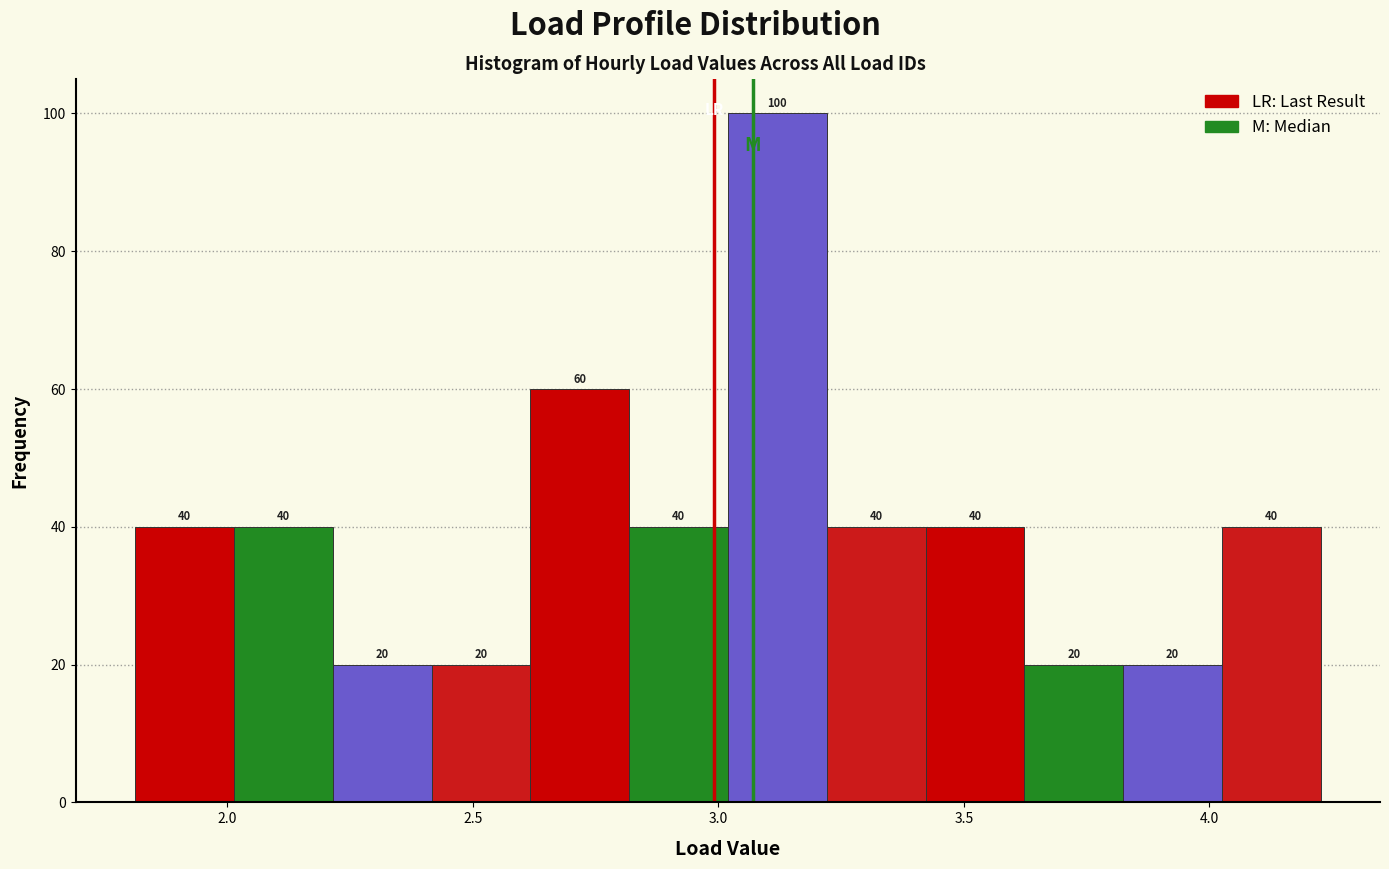

Reading left to right, list every bar in this chart as the range it spans on the x-axis followed by its height. The bar edges are not printed on the chart, so give them approximately, as read against the axis.

1.80 to 2.00: 40
2.00 to 2.20: 40
2.20 to 2.40: 20
2.40 to 2.60: 20
2.60 to 2.80: 60
2.80 to 3.00: 40
3.00 to 3.20: 100
3.20 to 3.40: 40
3.40 to 3.60: 40
3.60 to 3.80: 20
3.80 to 4.05: 20
4.05 to 4.25: 40